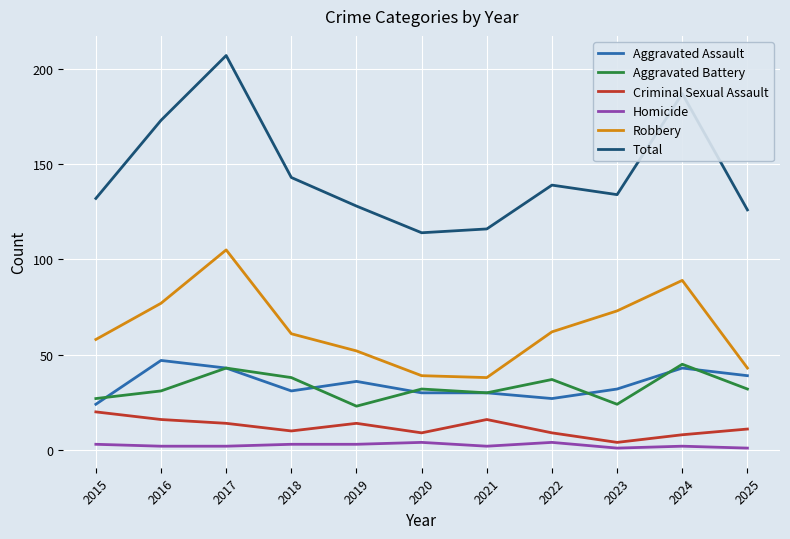

Reading right to left, transcribe all the data shown in this chart.

Aggravated Assault: 39	43	32	27	30	30	36	31	43	47	24
Aggravated Battery: 32	45	24	37	30	32	23	38	43	31	27
Criminal Sexual Assault: 11	8	4	9	16	9	14	10	14	16	20
Homicide: 1	2	1	4	2	4	3	3	2	2	3
Robbery: 43	89	73	62	38	39	52	61	105	77	58
Total: 126	187	134	139	116	114	128	143	207	173	132